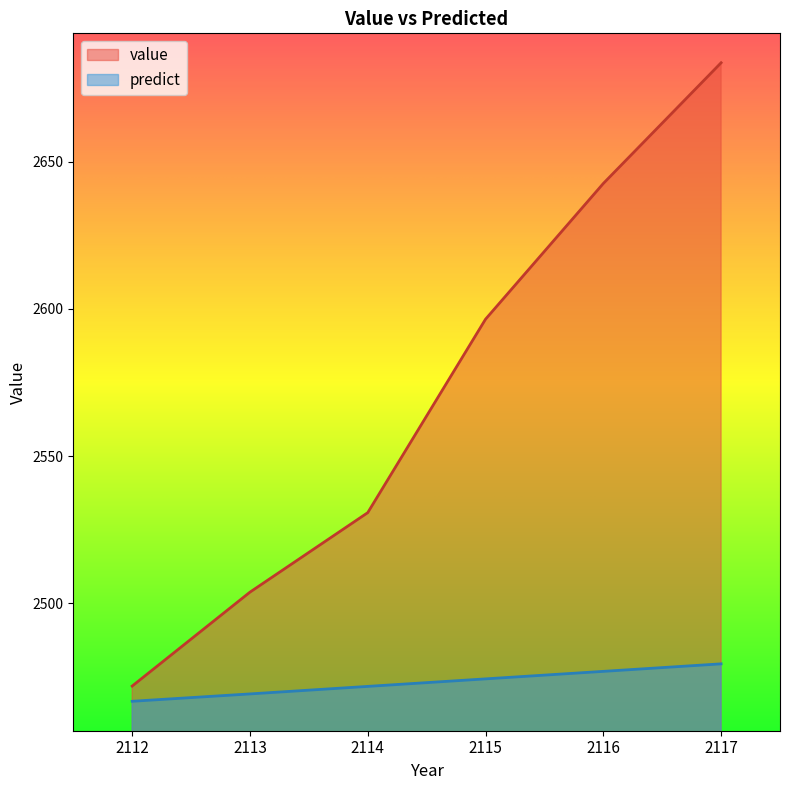

Reading left to right, extract all data points from this chart.

value: 2112=2471.9	2113=2503.8	2114=2530.8	2115=2596.5	2116=2642.6	2117=2683.6
predict: 2112=2466.7	2113=2469.2	2114=2471.8	2115=2474.3	2116=2476.9	2117=2479.5